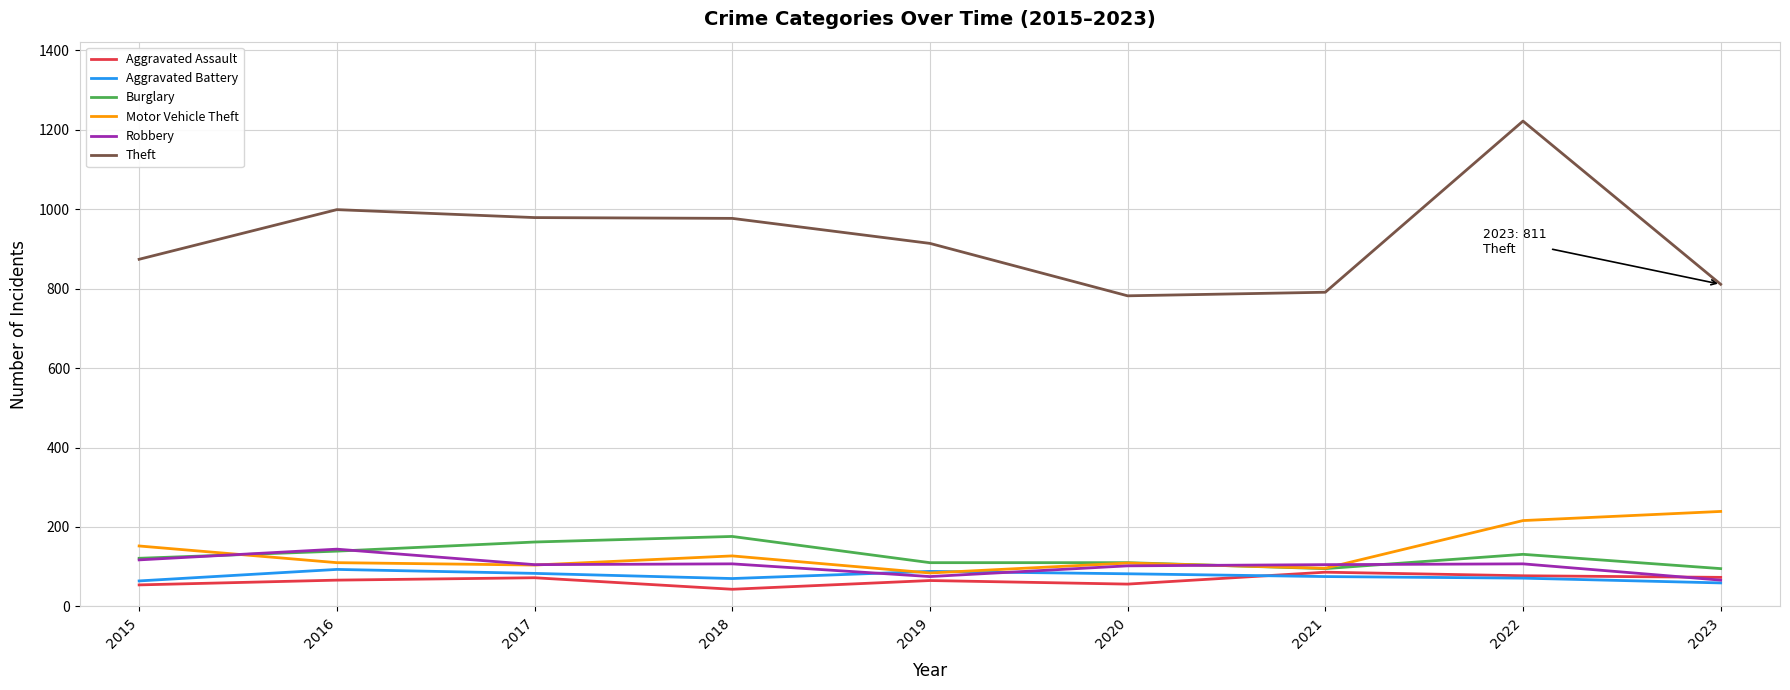

What value does the Motor Vehicle Theft series have at 2019?

84